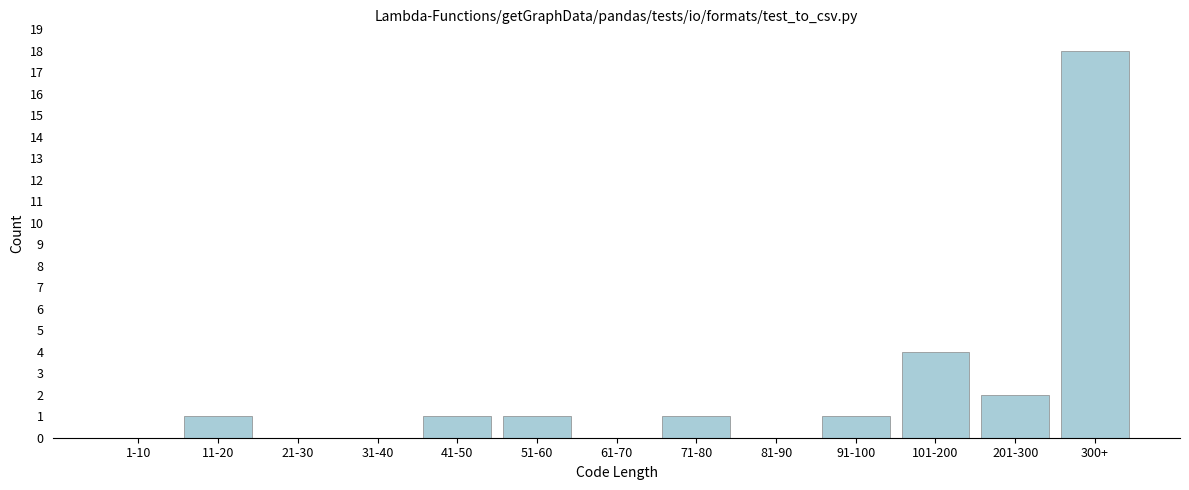

Reading left to right, what are all the values shown in this chart?

1-10=0	11-20=1	21-30=0	31-40=0	41-50=1	51-60=1	61-70=0	71-80=1	81-90=0	91-100=1	101-200=4	201-300=2	300+=18